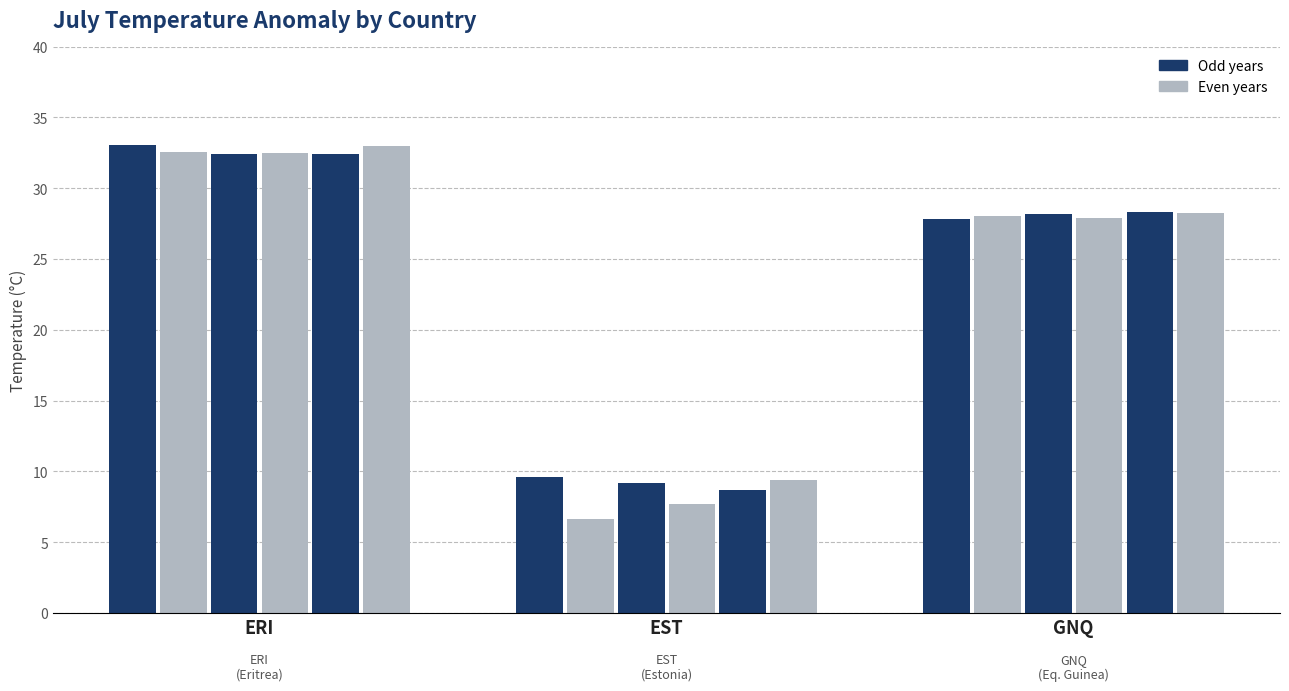

How many groups of bars are there?

3